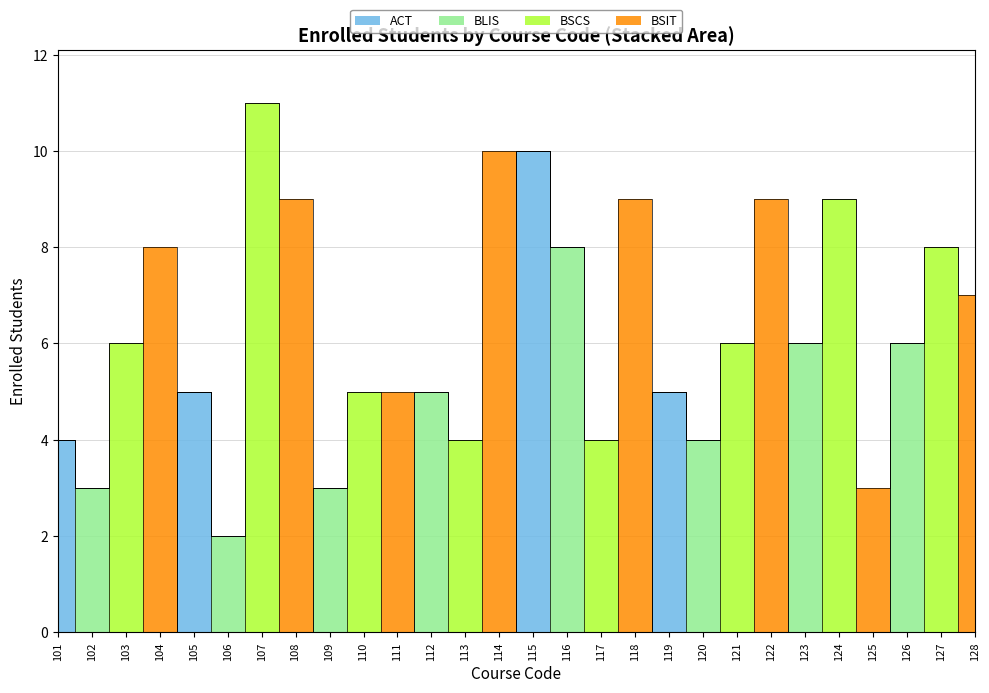

The ACT series shows -3 at 104. True or false?

False